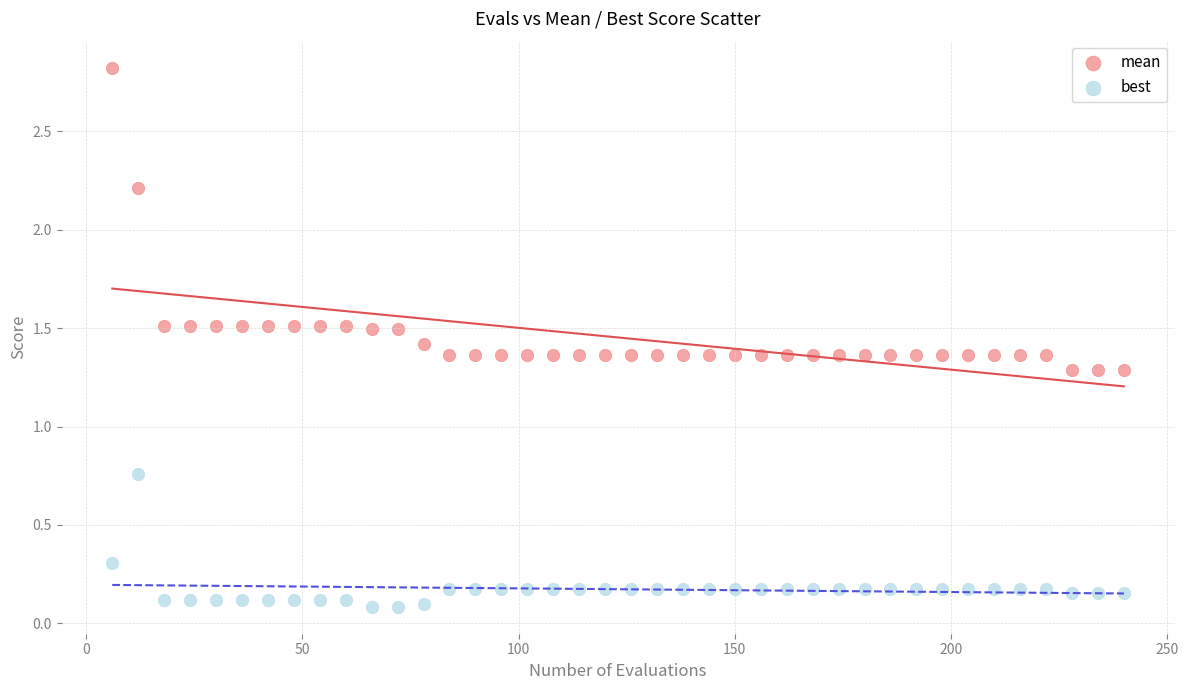

Which series has the widest spread of Y values?

mean